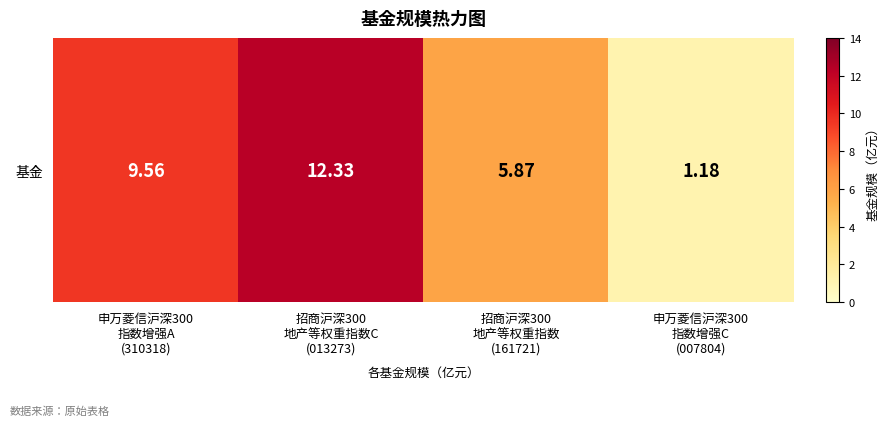

Reading right to left, extract all data points from this chart.

申万菱信沪深300
指数增强C
(007804)=1.2	招商沪深300
地产等权重指数
(161721)=5.9	招商沪深300
地产等权重指数C
(013273)=12.3	申万菱信沪深300
指数增强A
(310318)=9.6